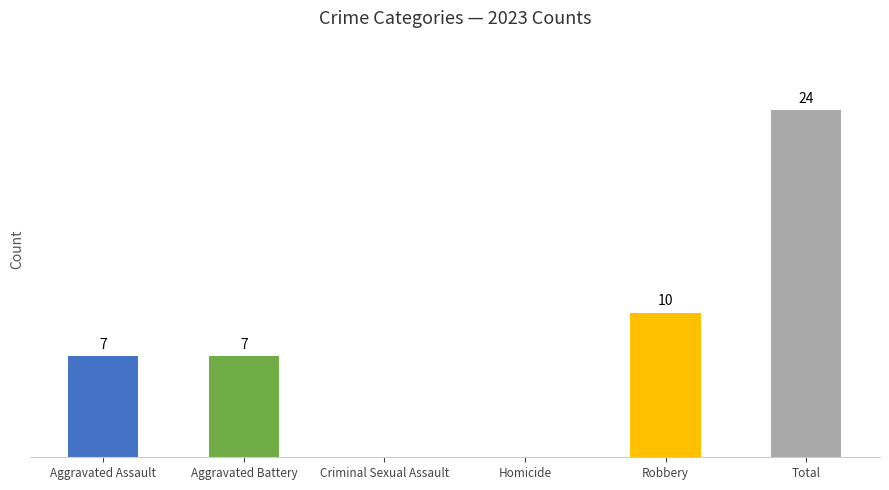

Which category has the highest value across all series?

Total